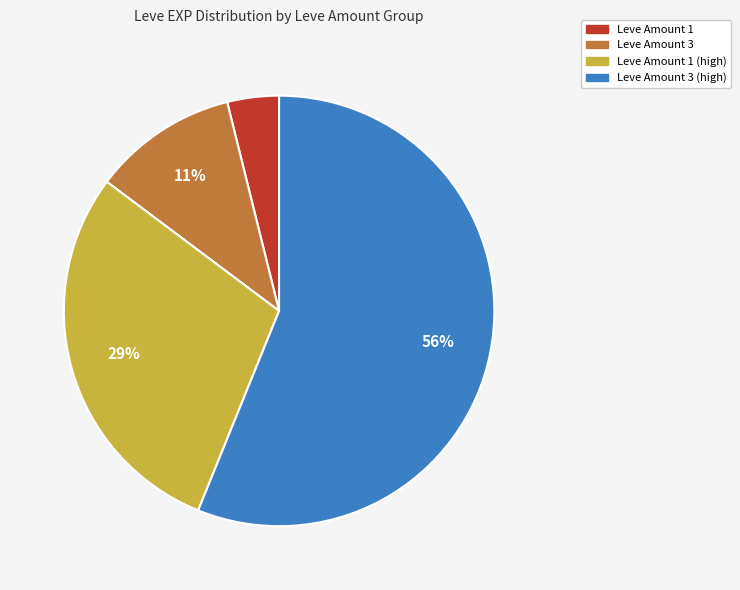

To the nearest percent, what is the difference between the largest and smallest slice percentages?

52%